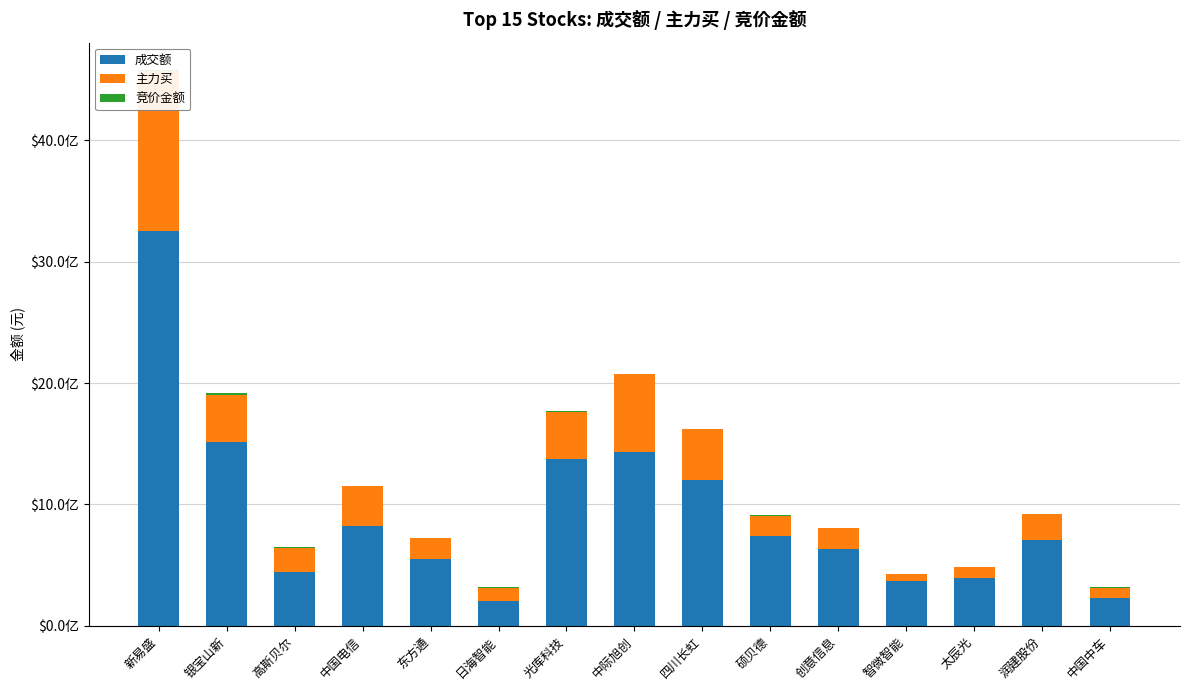

At how many categories does at least one series exceed 918126910?

5